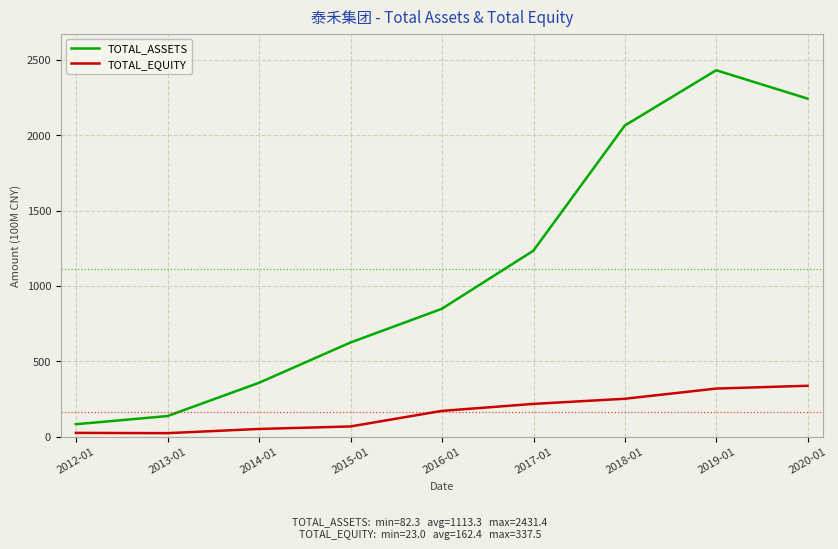

Which series has the largest total across all categories?

TOTAL_ASSETS